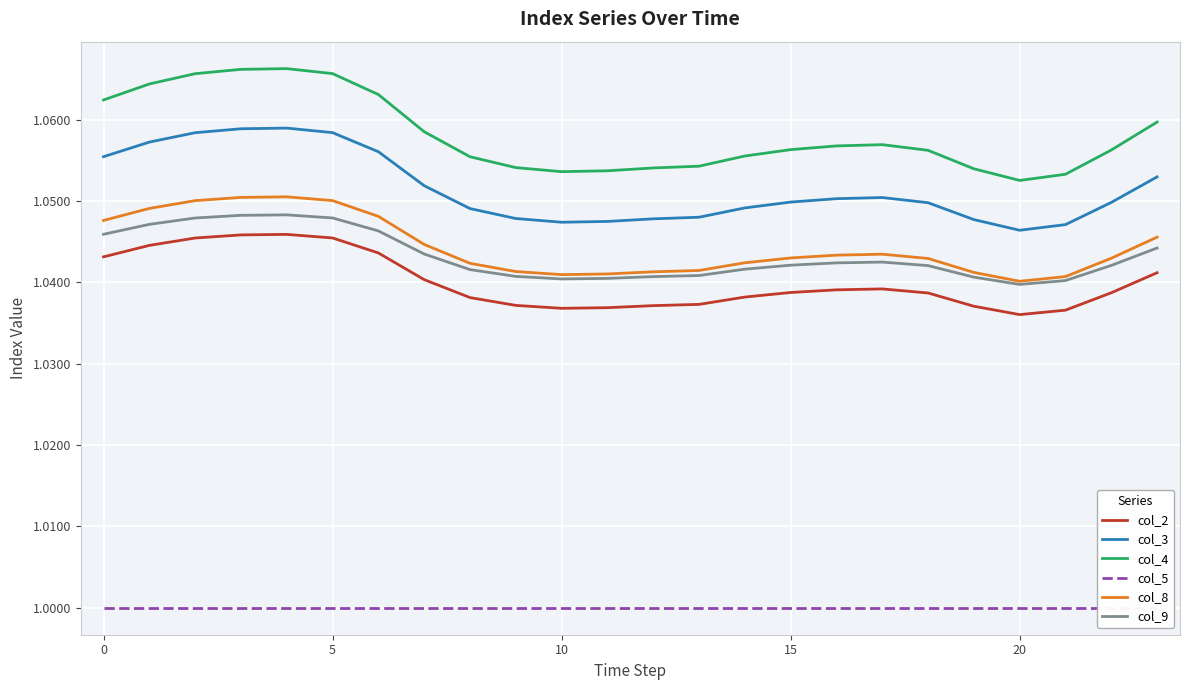

What is the total value across all series at 12?

6.2